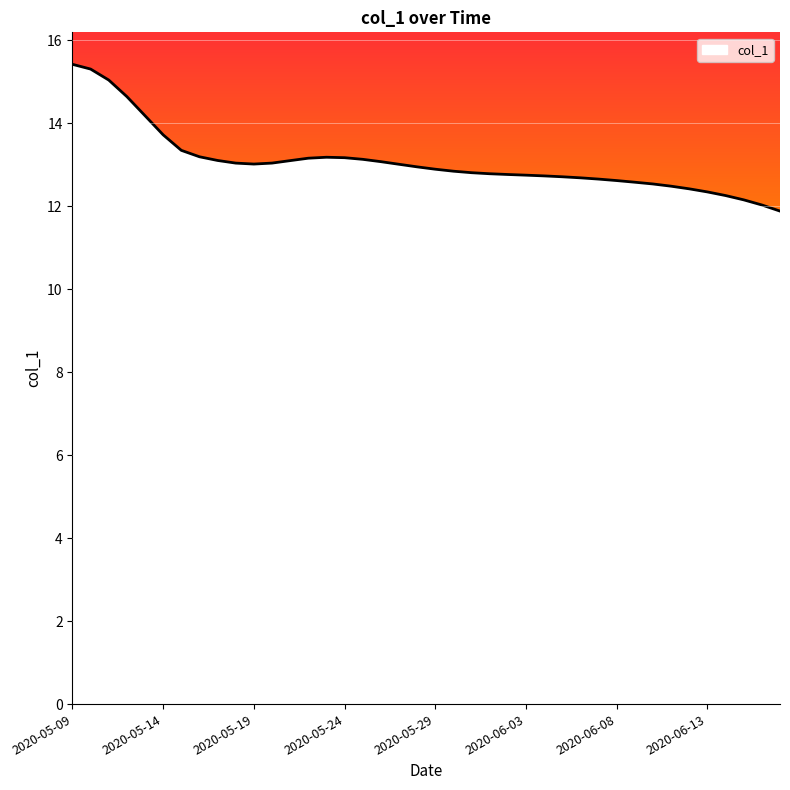

What is the difference between the maximum and minimum values?

3.5